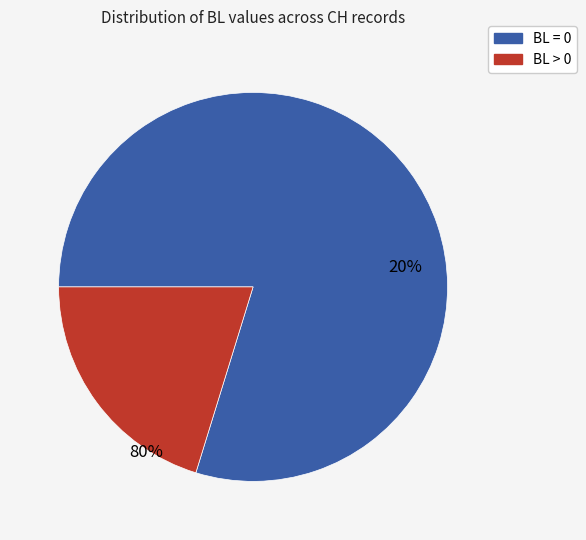

What is the total percentage of BL>0 and BL=0?

100.0%